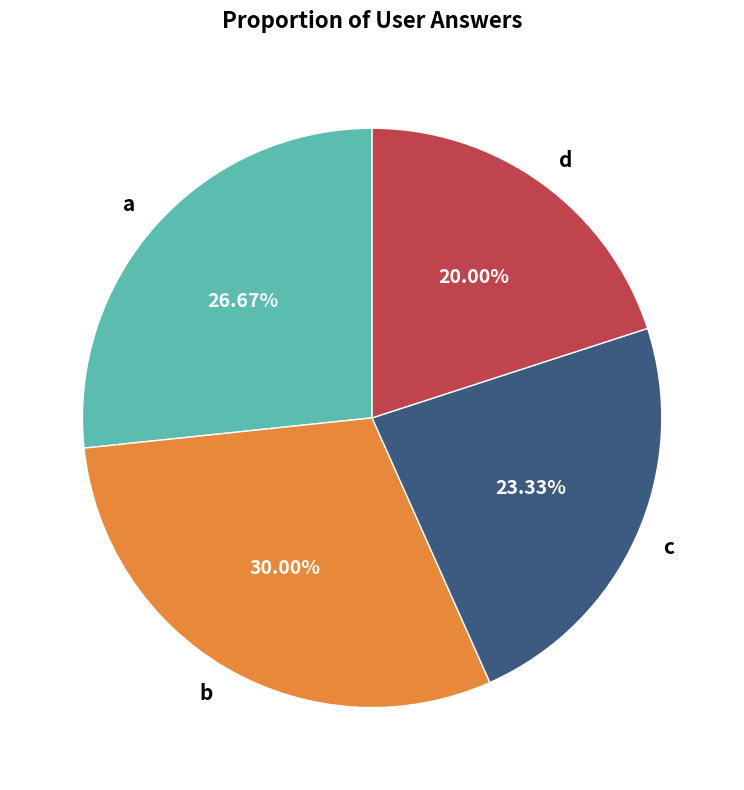

What is the largest slice in the pie chart?

b